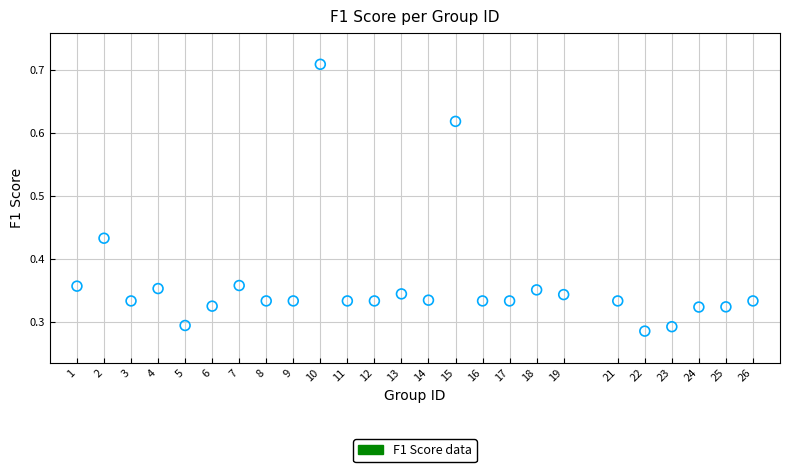

What is the range of X values (max minus min)?

25.0